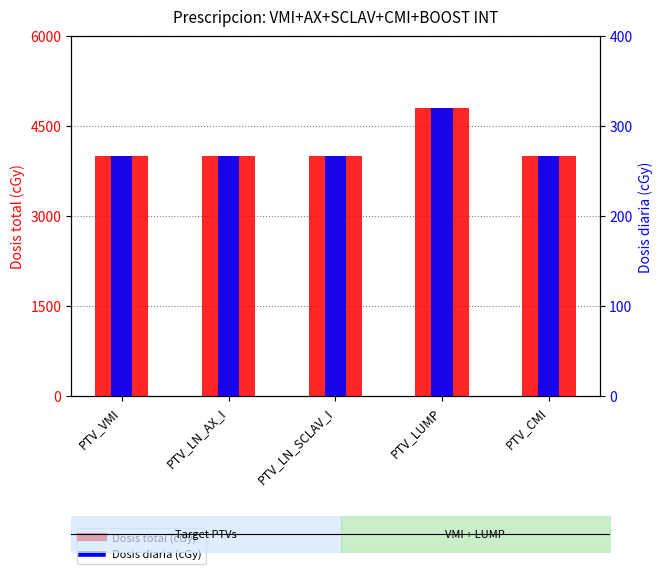

Reading right to left, extract all data points from this chart.

Dosis total (cGy): 4005	4800	4005	4005	4005
Dosis diaria (cGy): 267	320	267	267	267